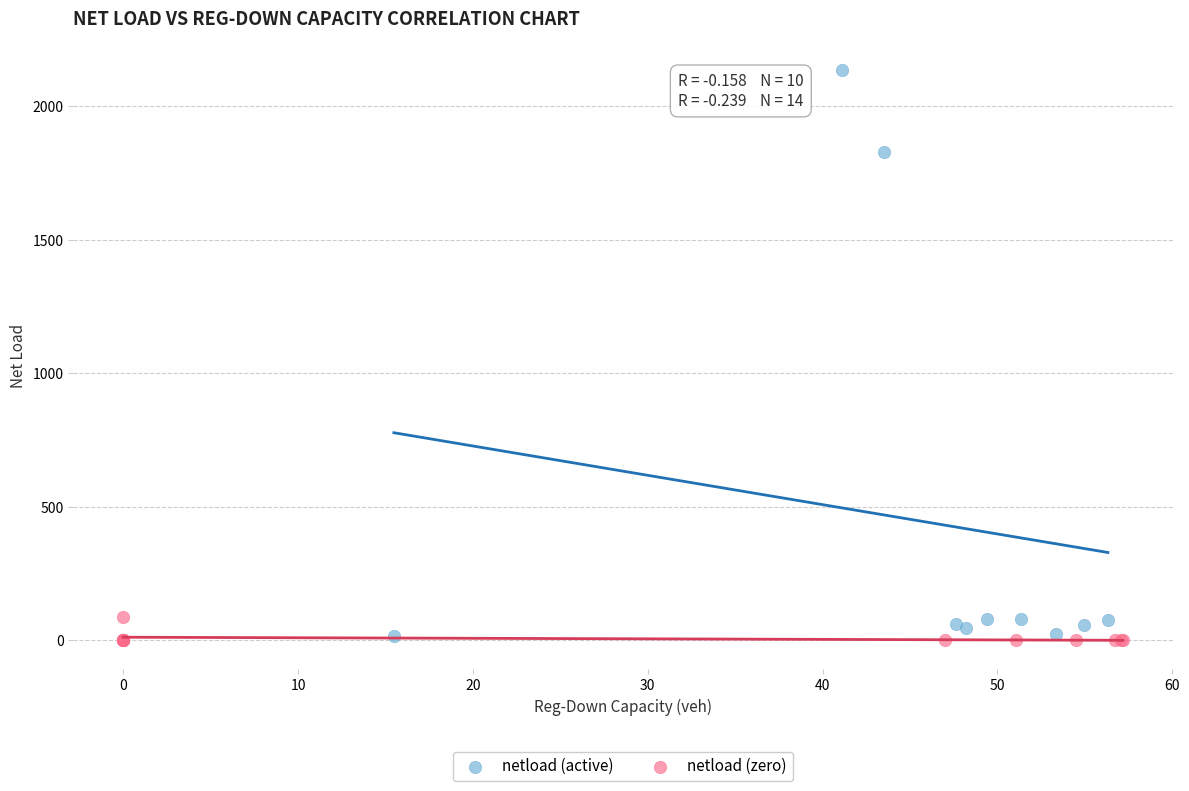

Which series reaches the maximum Y coordinate?

netload (active)